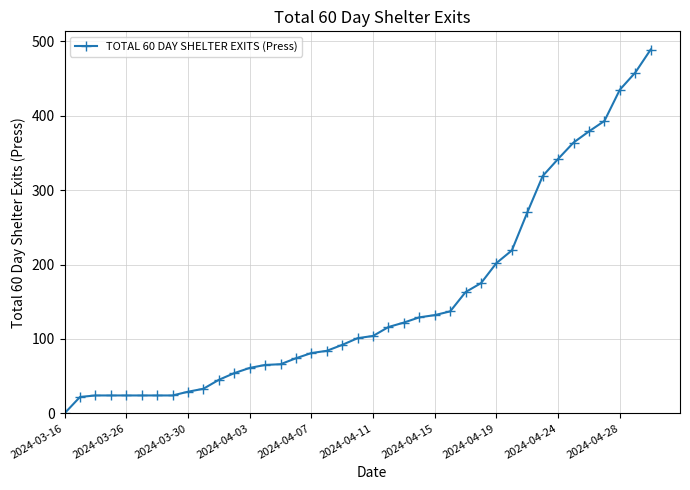

What is the maximum value shown in the chart?

489